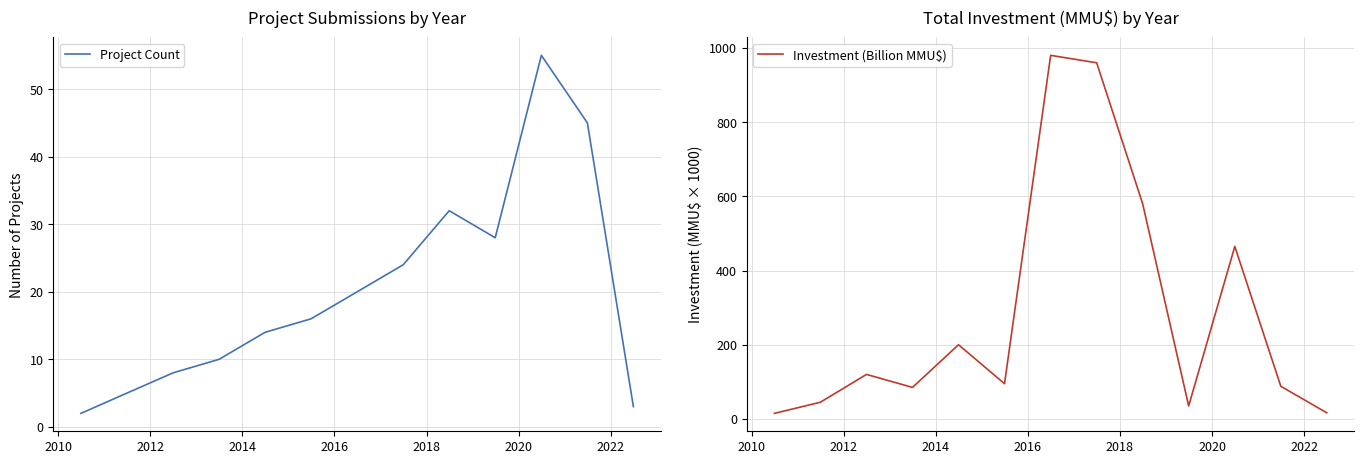

What is the highest value of the Project Count series?

55